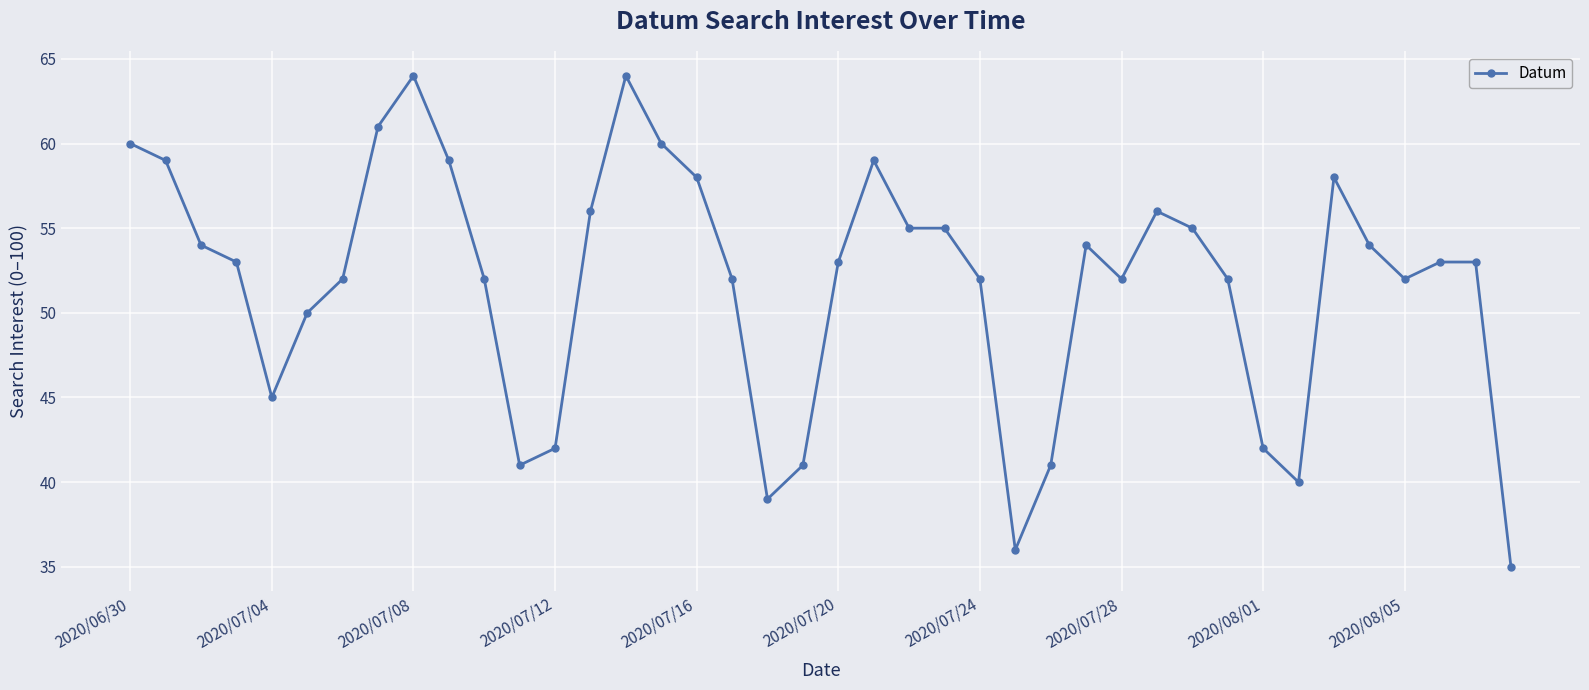

What is the value of the 21st point from the left?

53